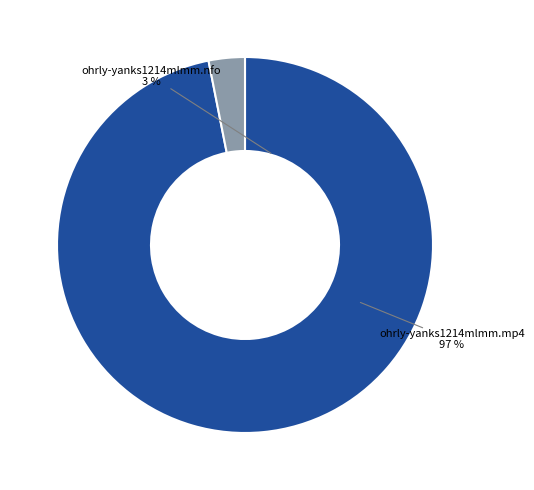

Is ohrly-yanks1214mlmm.nfo the majority of the pie?

No